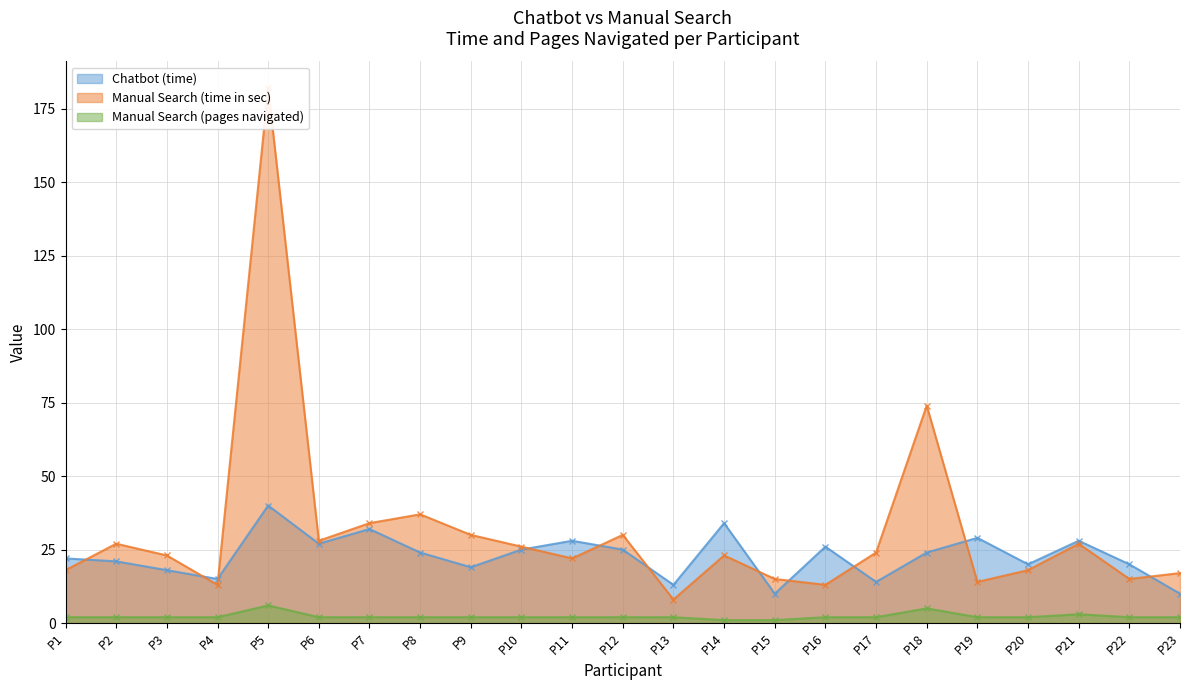

Which series ends up on top after the final intersection of Chatbot (time) and Manual Search (time in sec)?

Manual Search (time in sec)